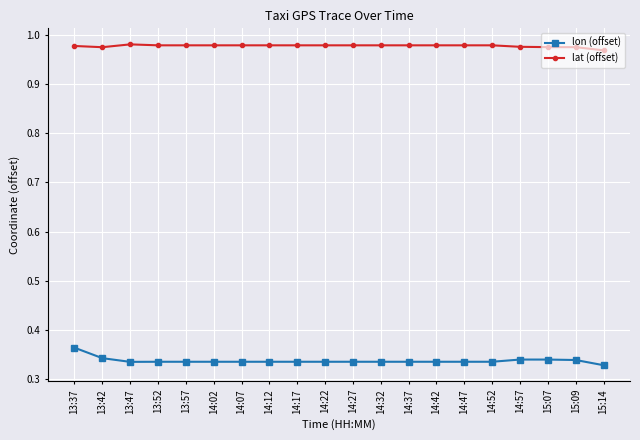

What position from the left is 14:07?

7